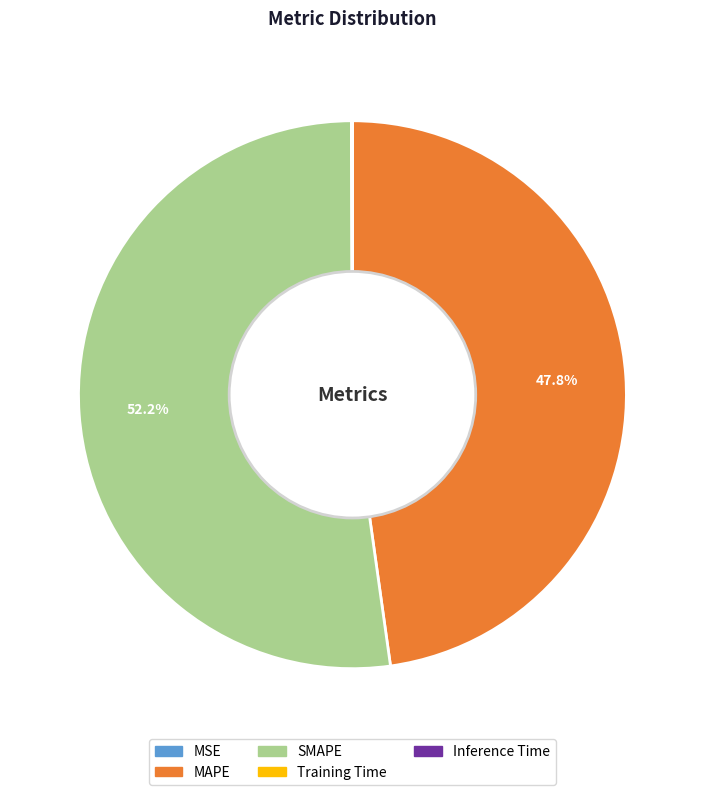

Which category has the biggest portion of the pie?

SMAPE